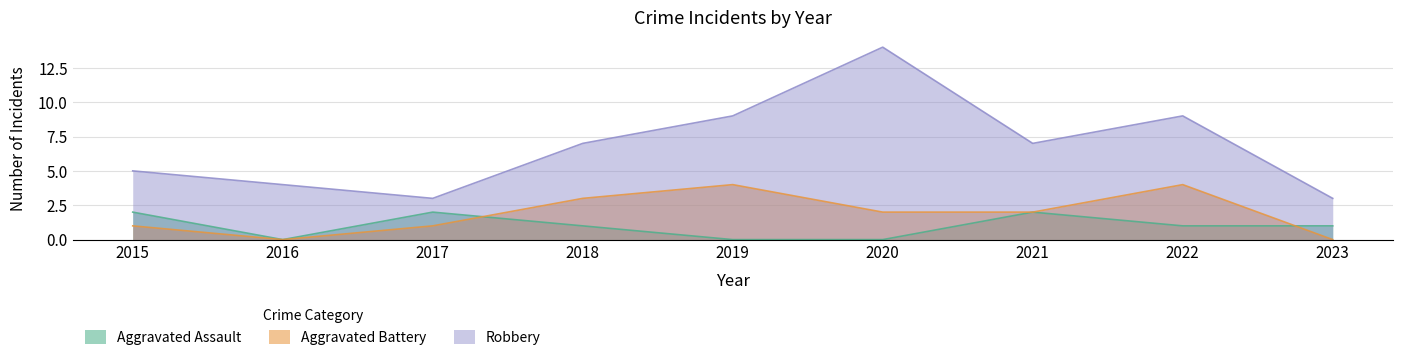

What is the value of the Robbery point at the 4th from the left?

7